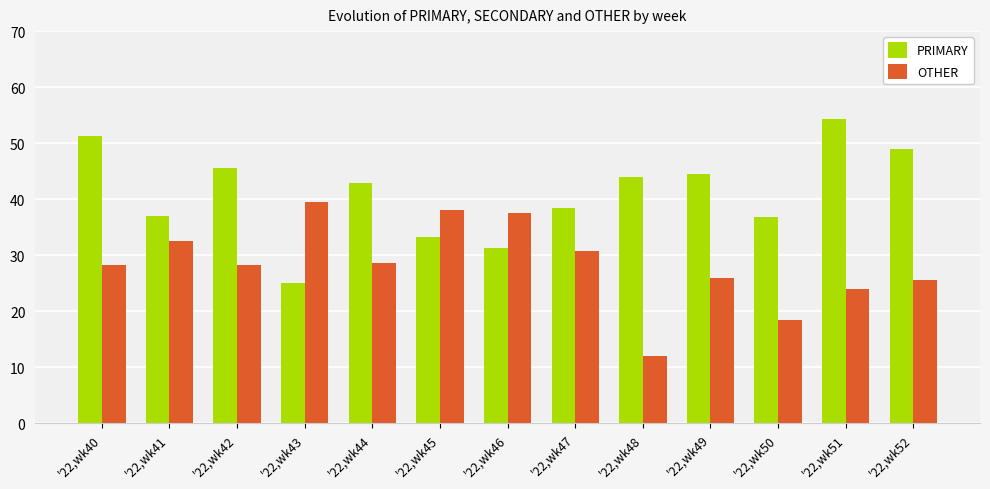

Where does the PRIMARY series first go above 42?

'22,wk40